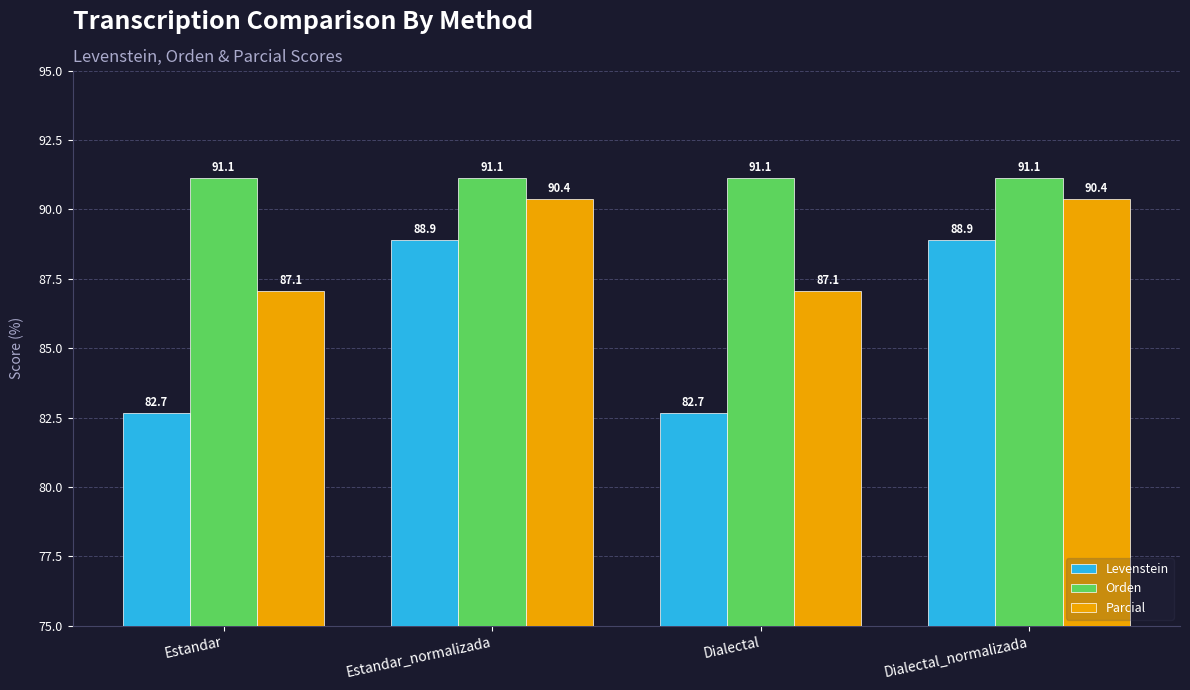

At how many categories does at least one series exceed 87?

4